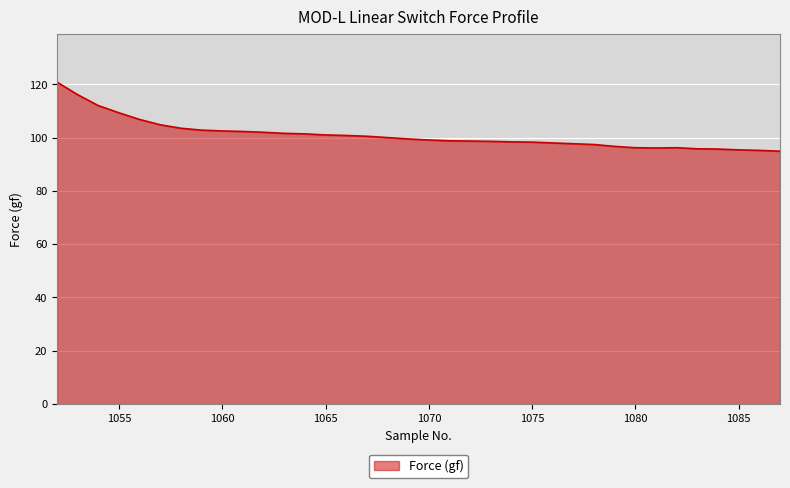

What is the greatest value displayed?

120.8